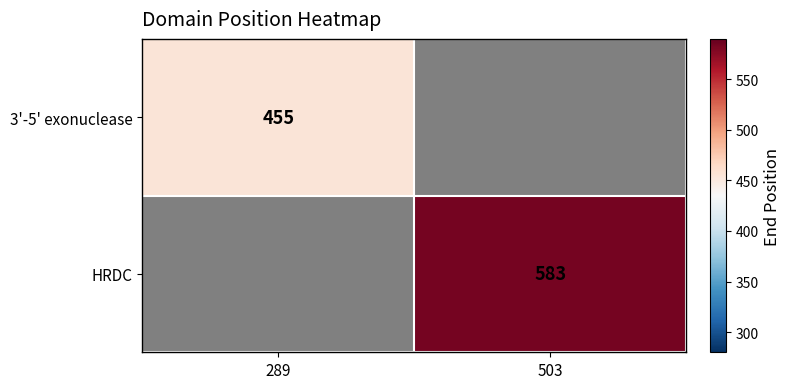

The 3'-5' exonuclease series shows 455 at 289. True or false?

True